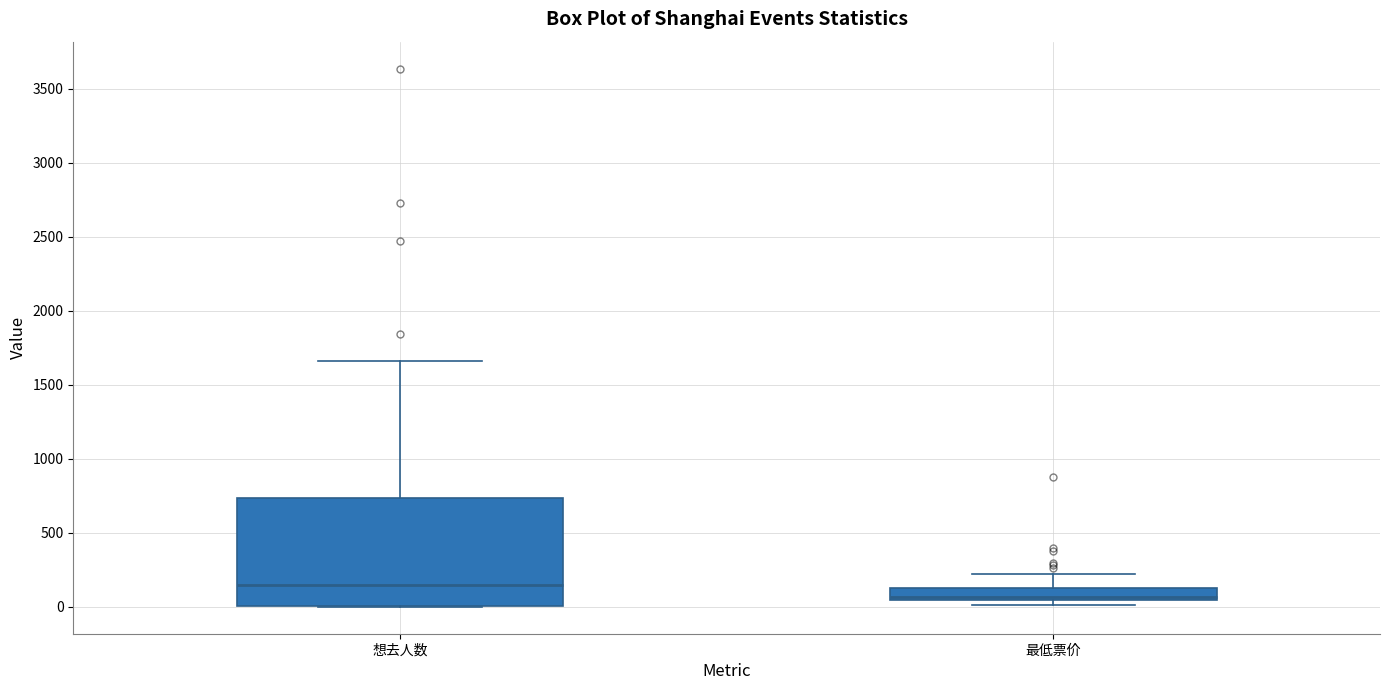

Where is the lower edge of the box for 想去人数 on the y-axis? The values are not printed on the chart, so give them approximately, as read against the axis.

0